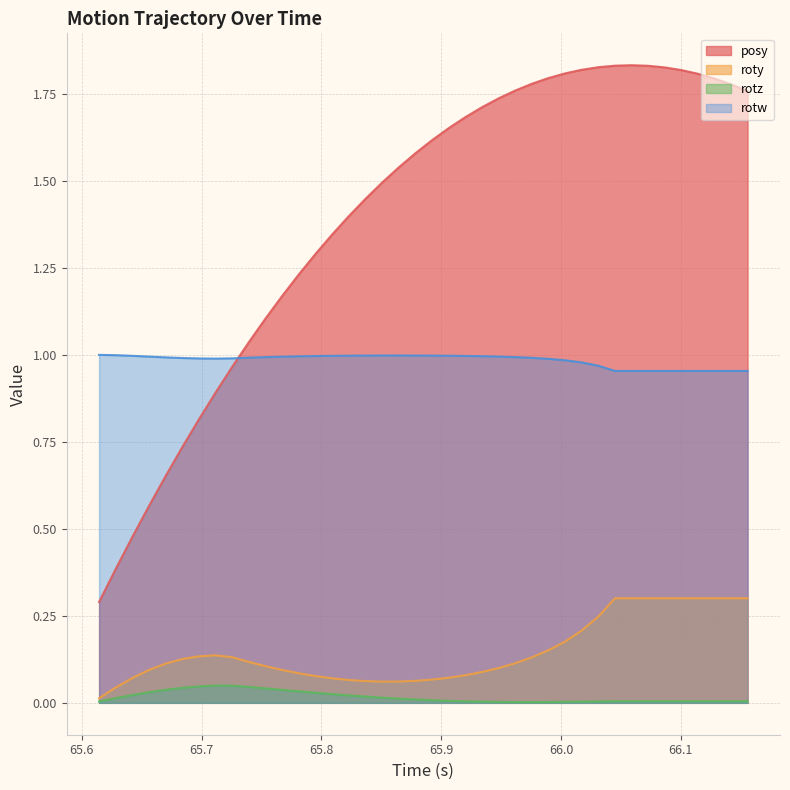

What is the maximum value for posy?

1.8